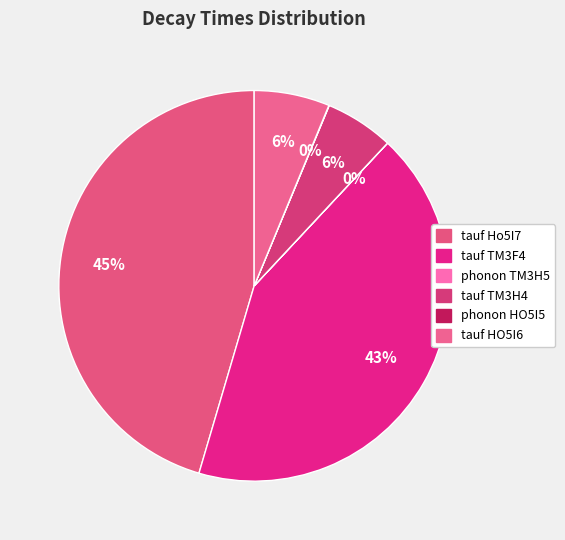

Is tauf HO5I6 the majority of the pie?

No